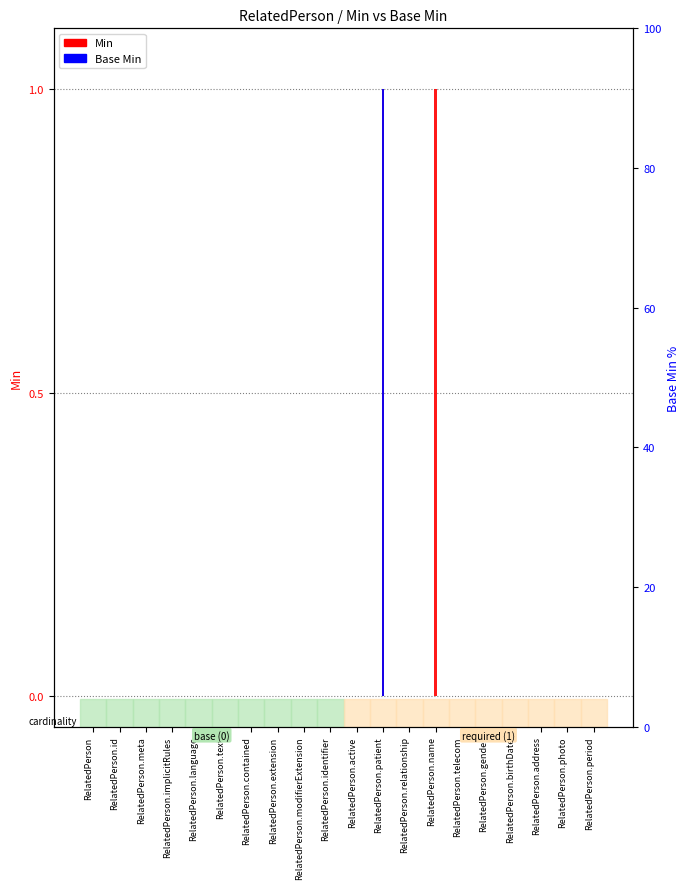

Which series has the largest total across all categories?

Min